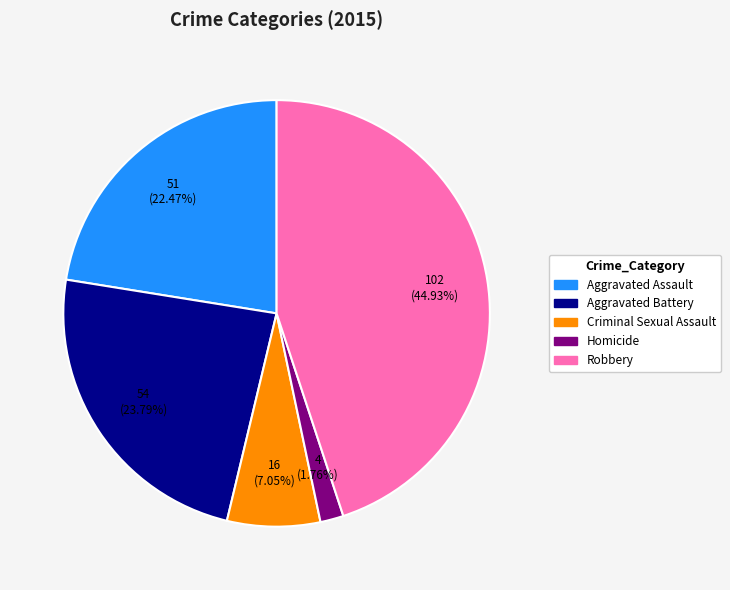

To the nearest percent, what portion does Robbery represent?

45%